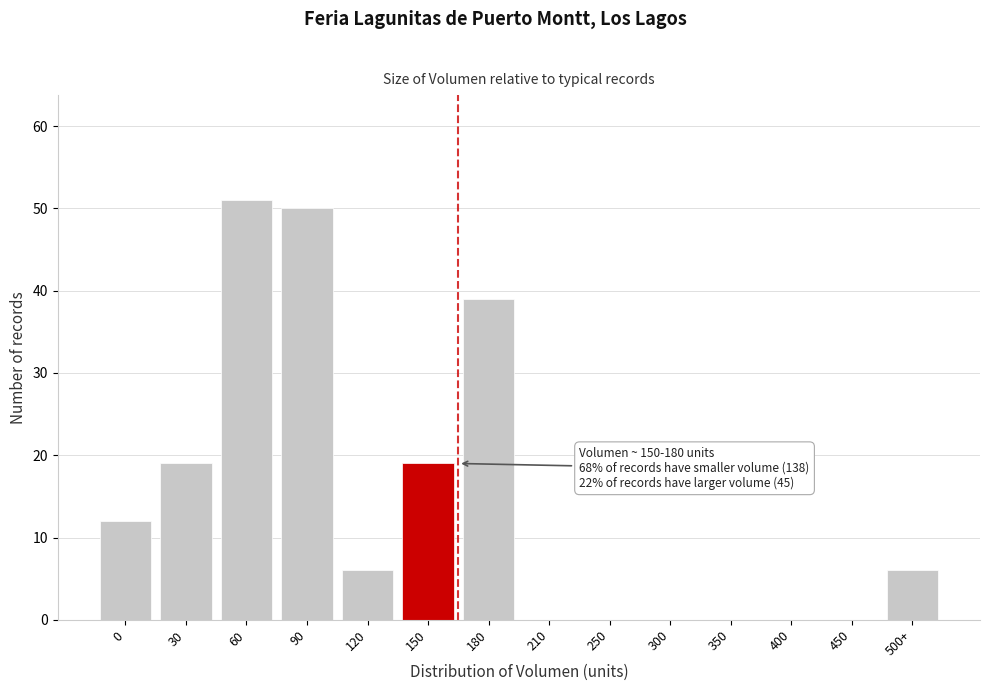

Reading right to left, extract all data points from this chart.

500+=6	450=0	400=0	350=0	300=0	250=0	210=0	180=39	150=19	120=6	90=50	60=51	30=19	0=12